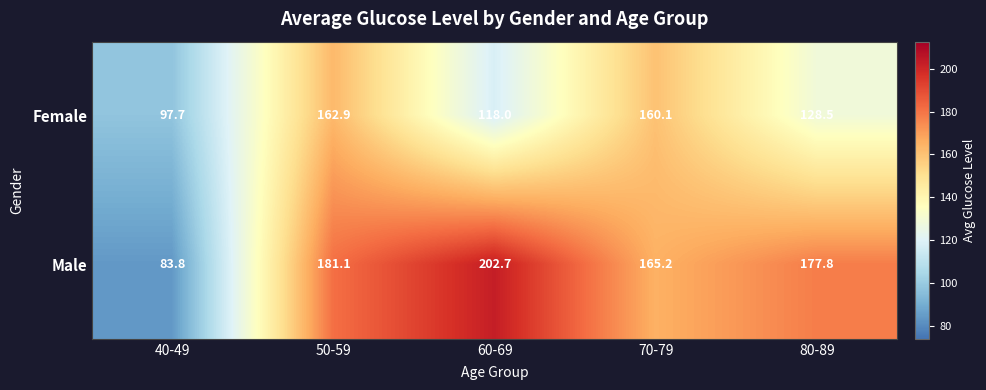

Which series has the widest spread of values?

Male